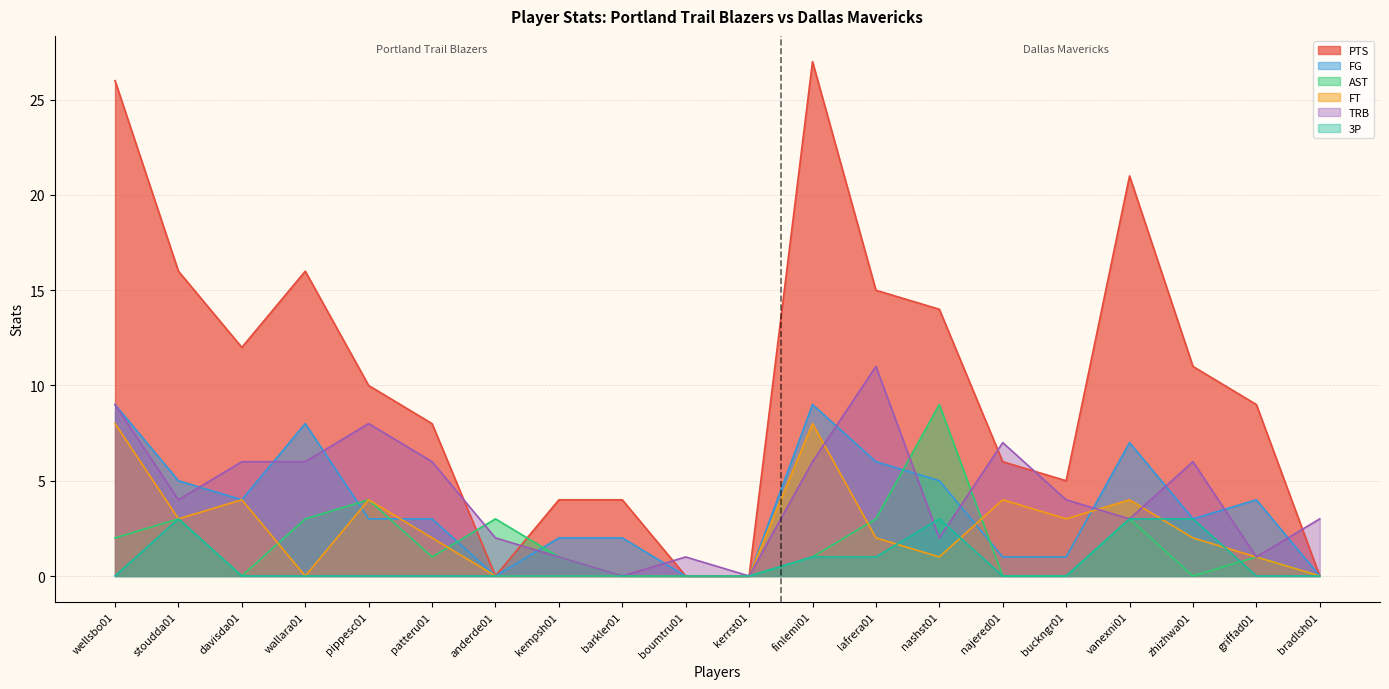

What is the difference between the AST values at finlemi01 and wellsbo01?

1